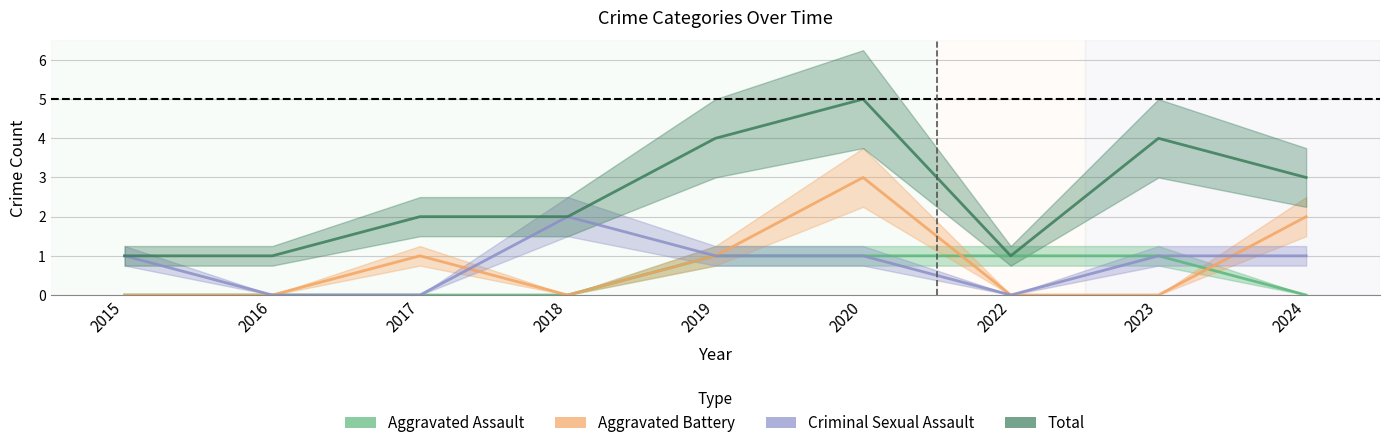

At 2023, list the series in order from smallest to largest.

Aggravated Battery, Aggravated Assault, Criminal Sexual Assault, Total